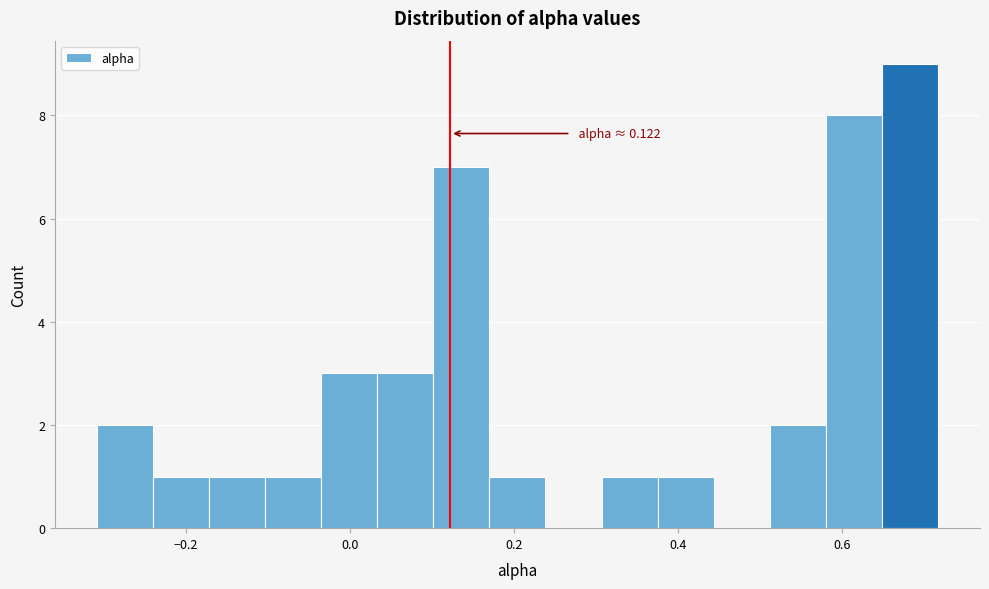

Read against the x-axis, roughly where is the centre of the tallest bar?

0.68